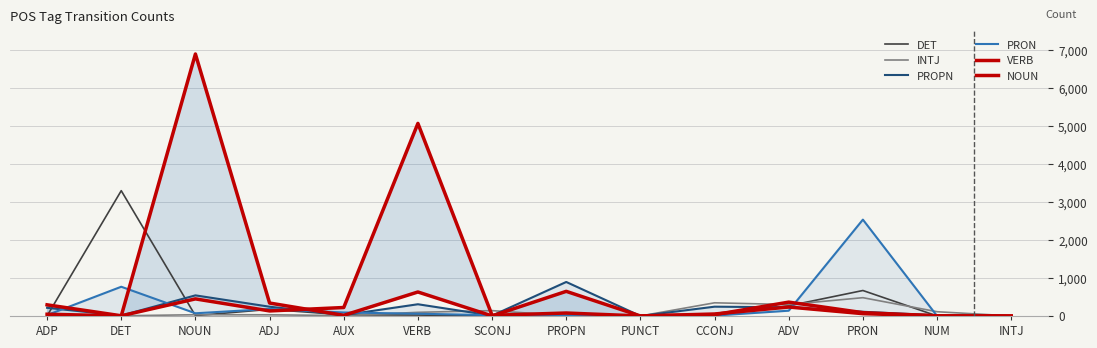

After their last crossing, which series has the higher values: INTJ or PROPN?

PROPN